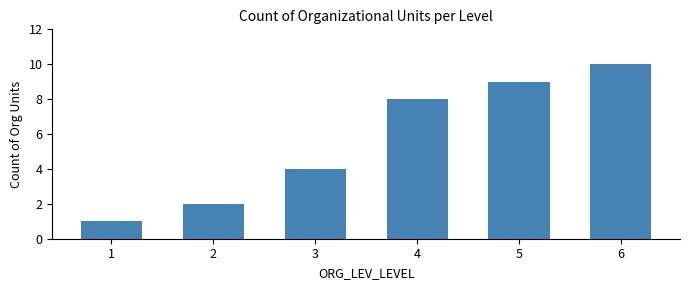

What is the value of the 2nd bar from the left?

2